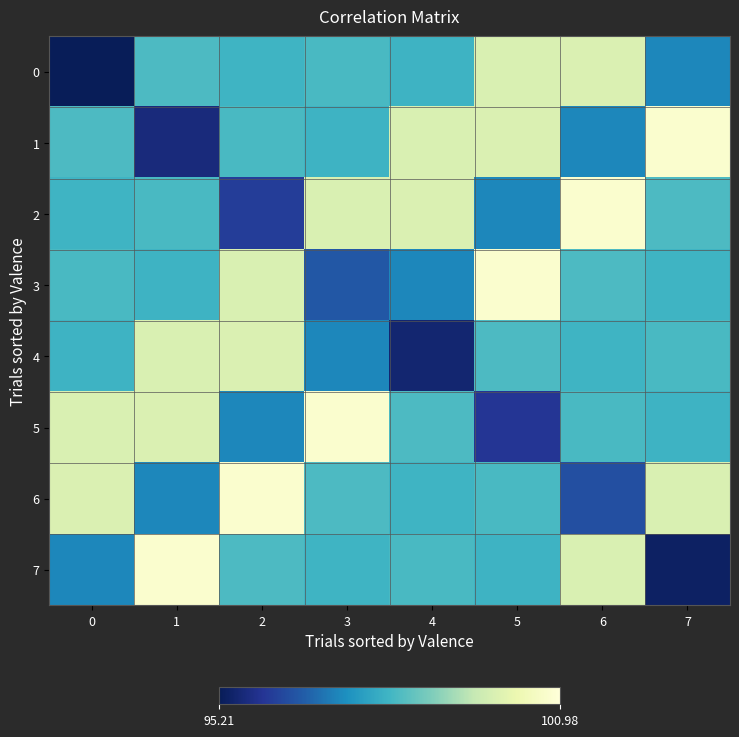

Which series has the largest range (max minus min)?

7